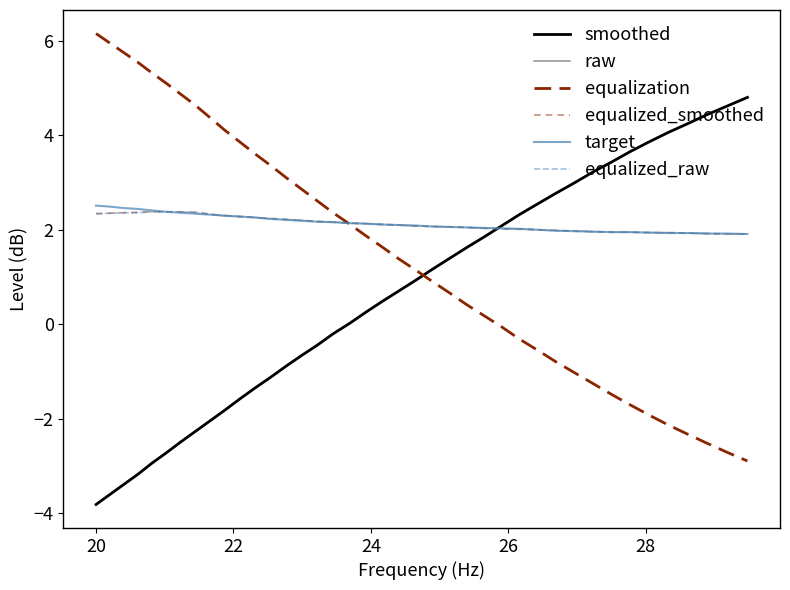

What is the sum of all smoothed values?

23.0